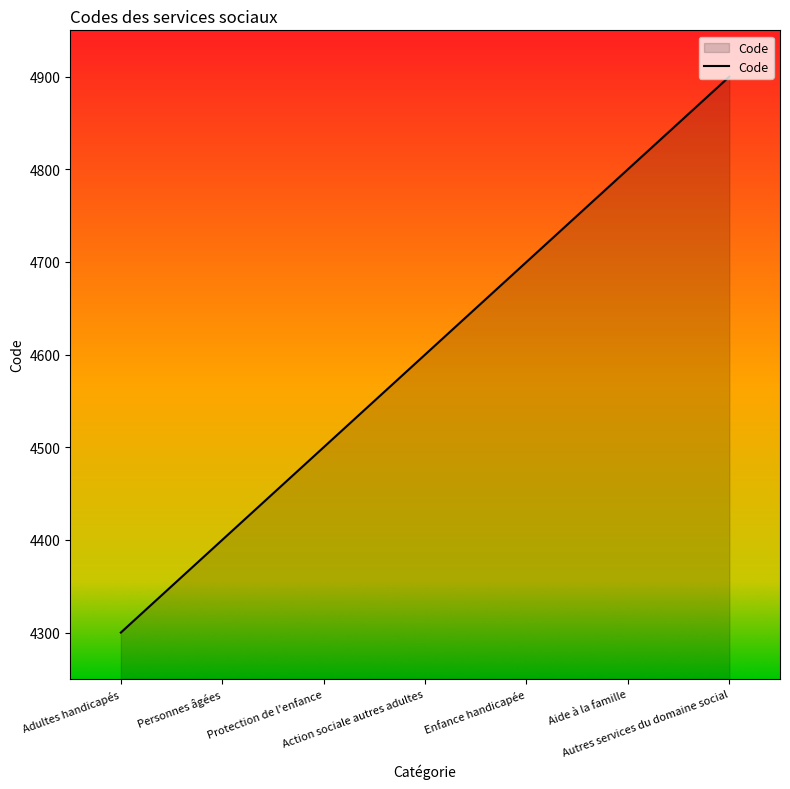

List the labels in order of value, smallest first.

Adultes handicapés, Personnes âgées, Protection de l'enfance, Action sociale autres adultes, Enfance handicapée, Aide à la famille, Autres services du domaine social